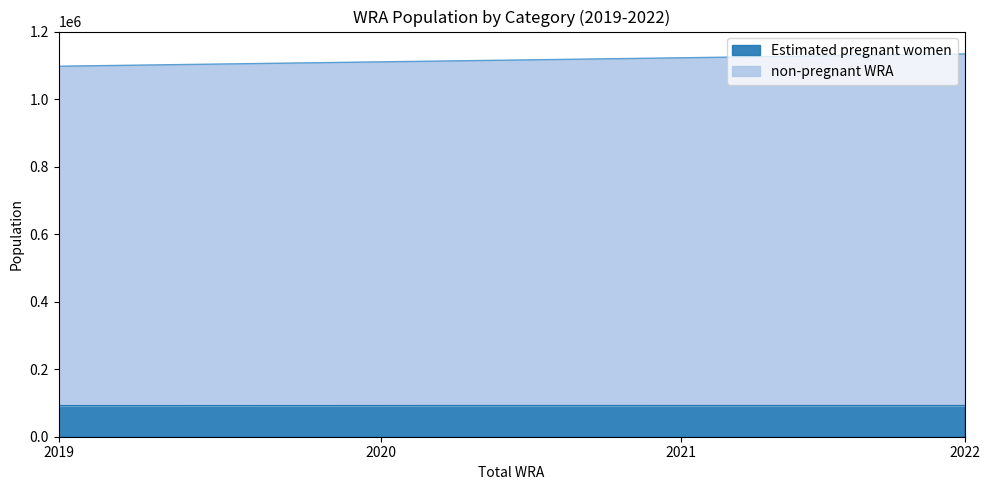

Reading left to right, what are all the values shown in this chart?

non-pregnant WRA: 2019=1097302.0	2020=1110238.0	2021=1122256.0	2022=1133634.0
Estimated pregnant women: 2019=91980.9	2020=92128.9	2021=92214.5	2022=92222.6